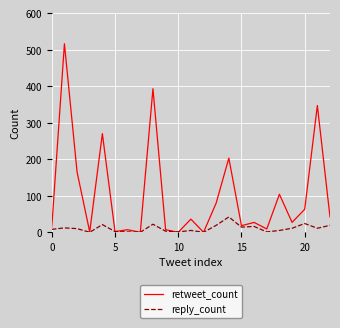

Which series has the largest range (max minus min)?

retweet_count